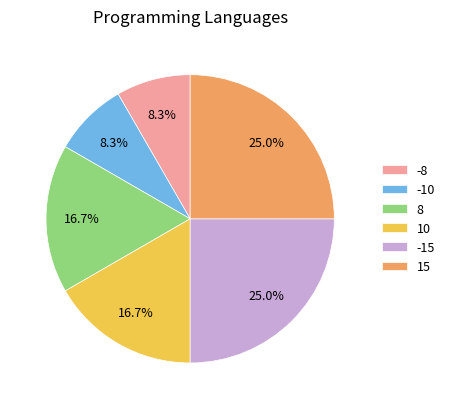

Which has a higher value, -8 or 8?

8